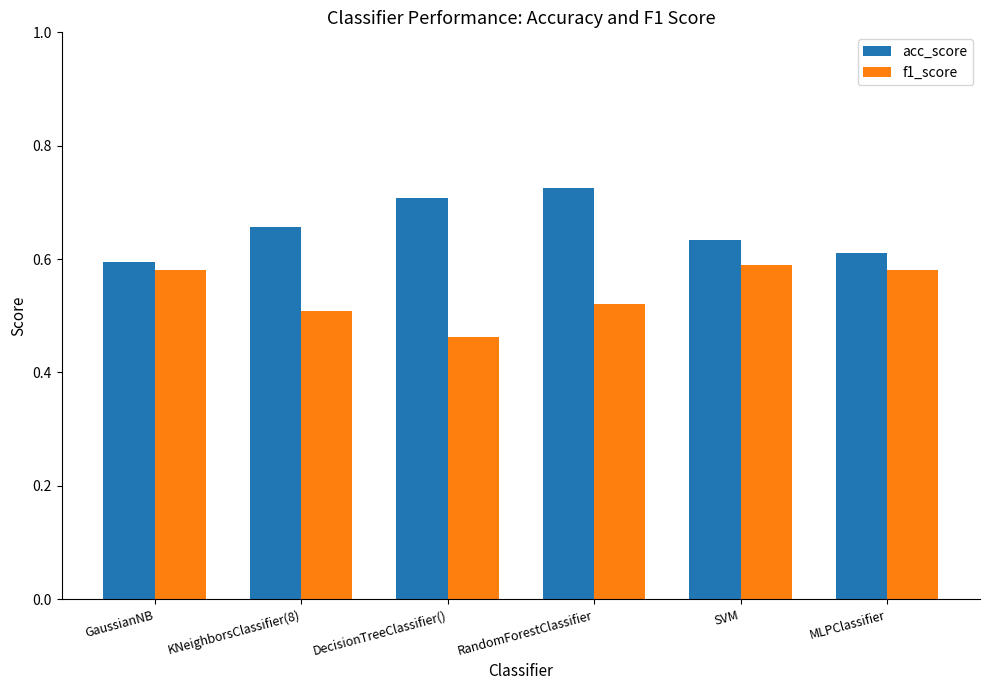

Count the number of categories in the chart.

6